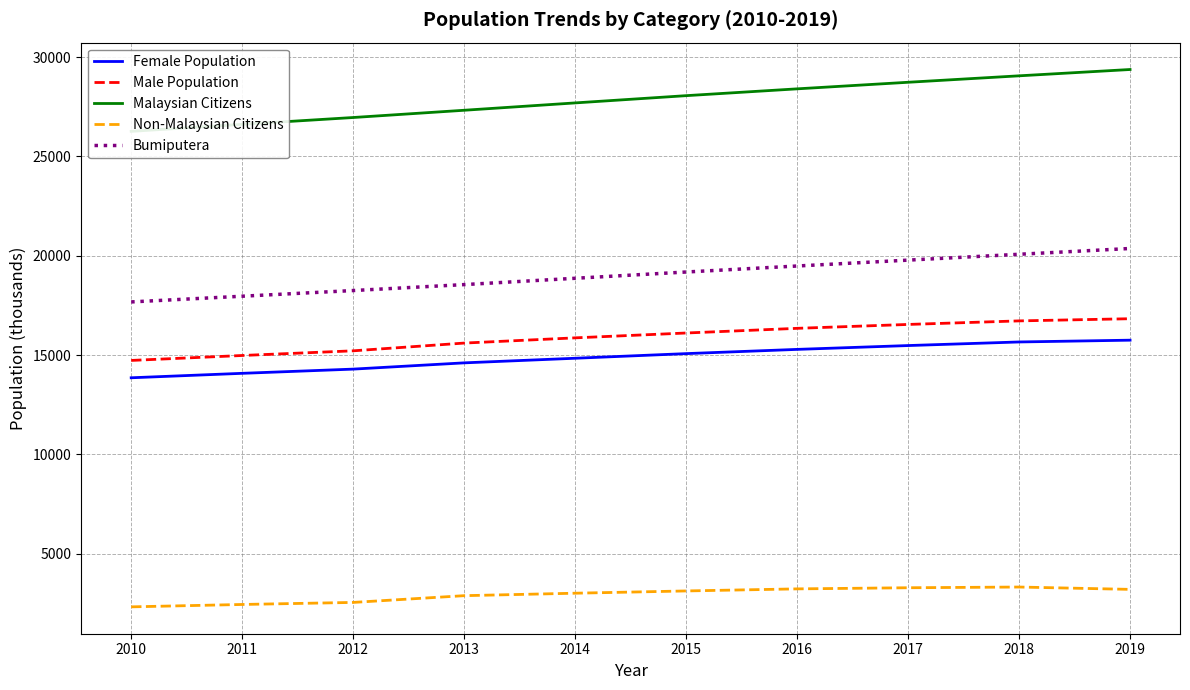

At 2014, list the series in order from smallest to largest.

Non-Malaysian Citizens, Female Population, Male Population, Bumiputera, Malaysian Citizens